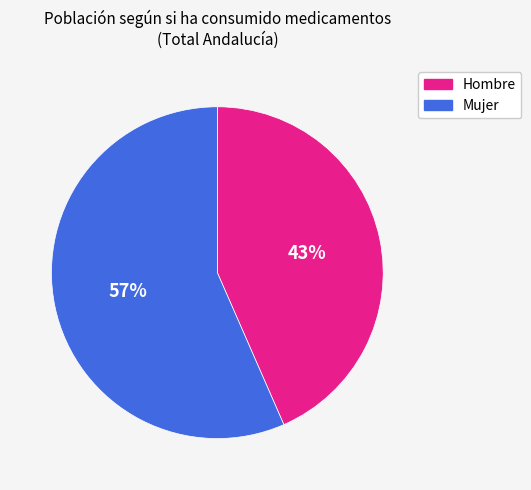

Which slice is the largest?

Mujer